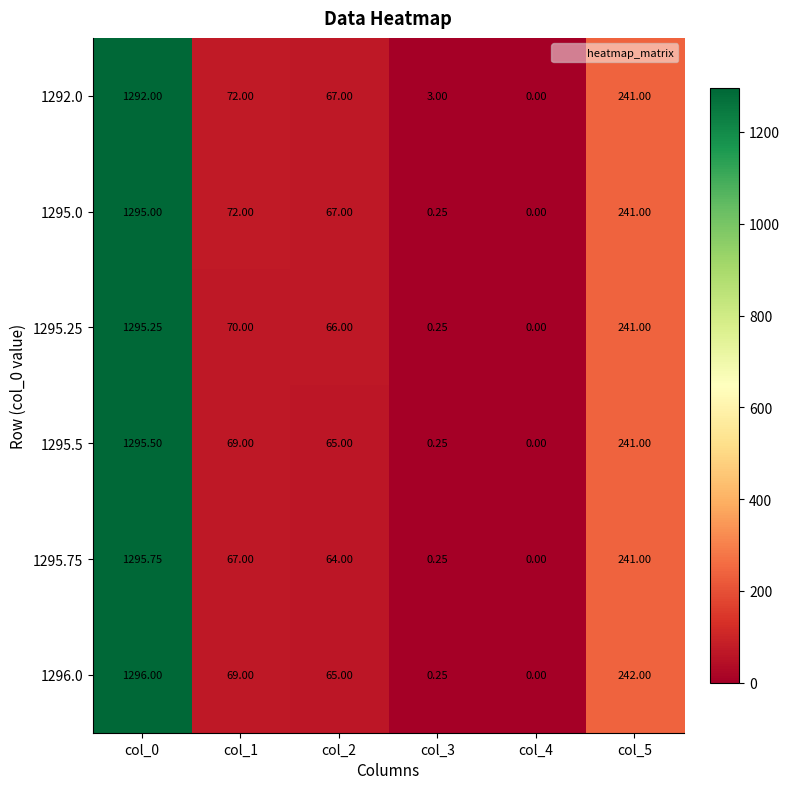

Is the value of 1295.75 at col_0 greater than the value of 1295.5 at col_2?

Yes